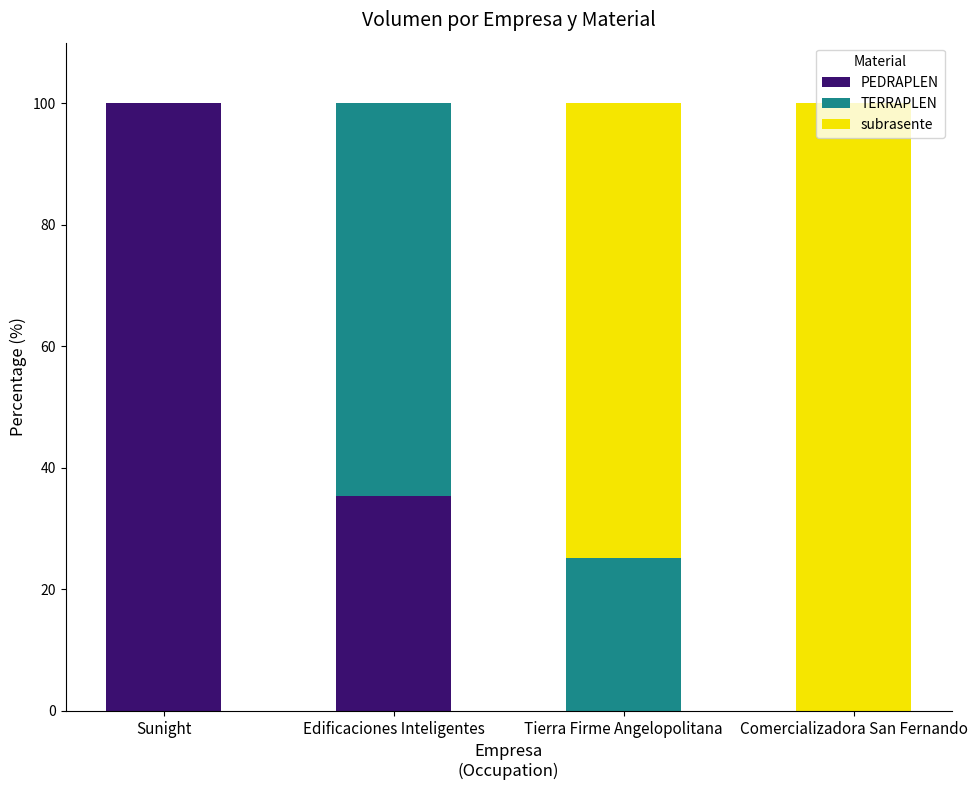

What is the total value across all series at Edificaciones Inteligentes?

100.0